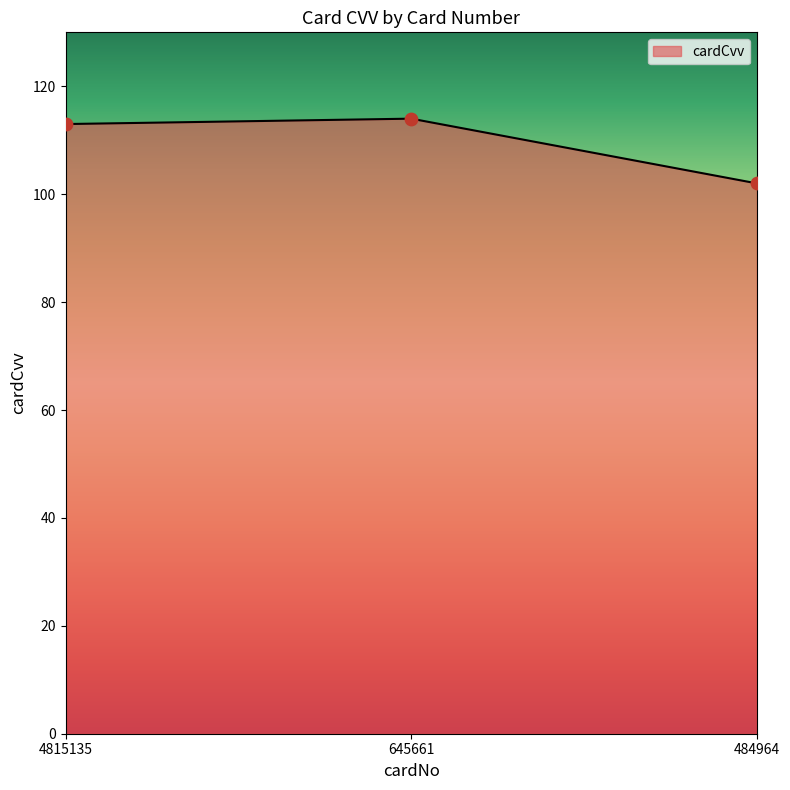

Which has a higher value, 484964 or 4815135?

4815135